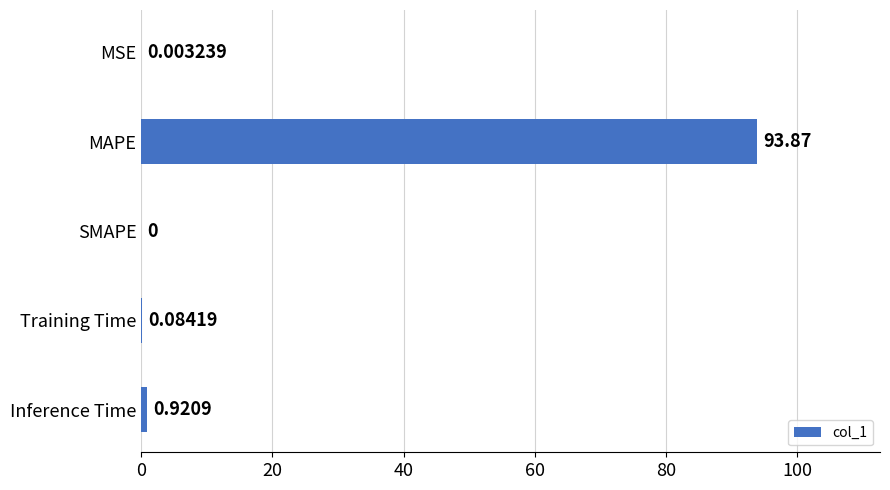

At which label is the value closest to 46?

Inference Time